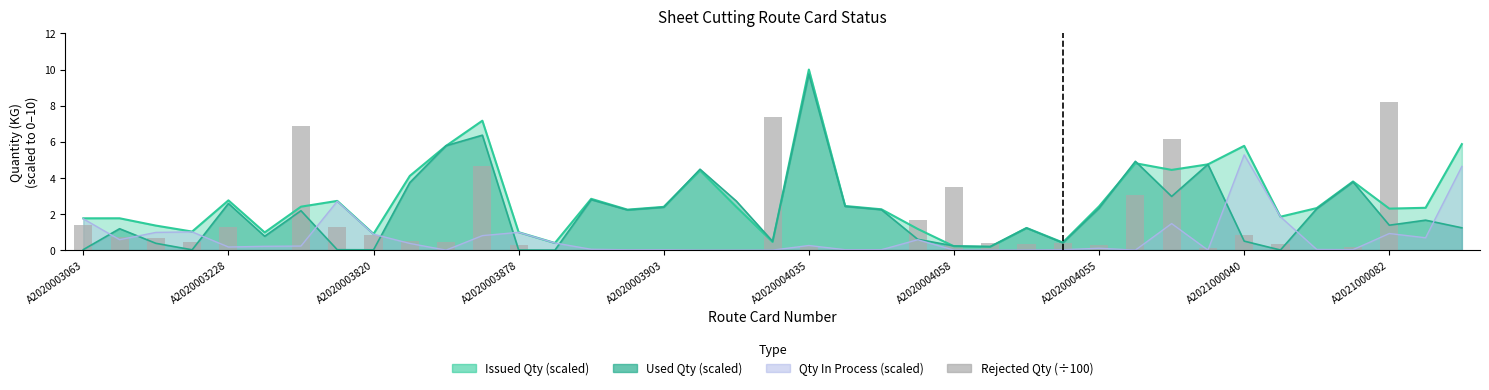

The chart shows a value of 0.0 at 18. True or false?

True